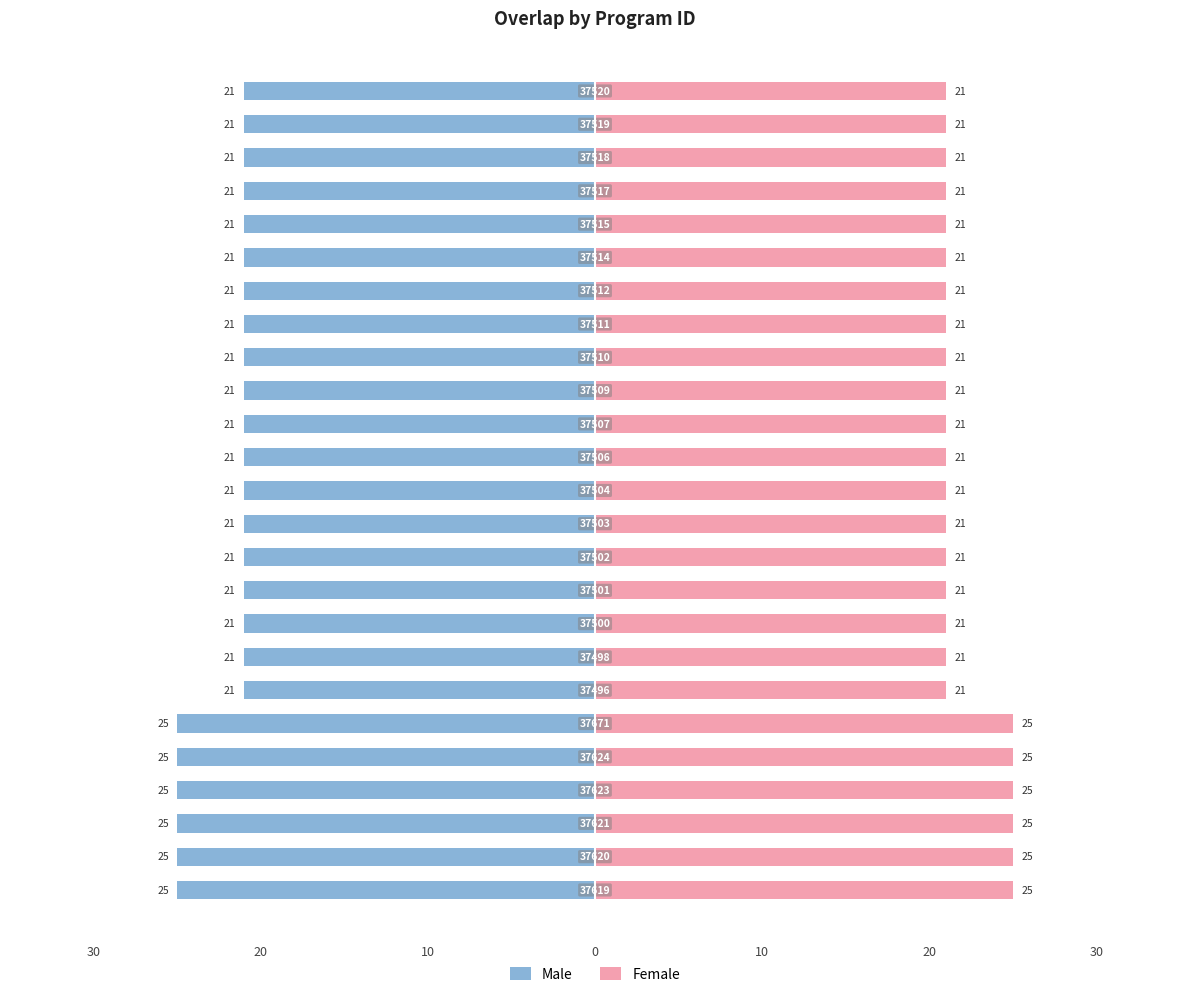

How many bars are there in each group?

2